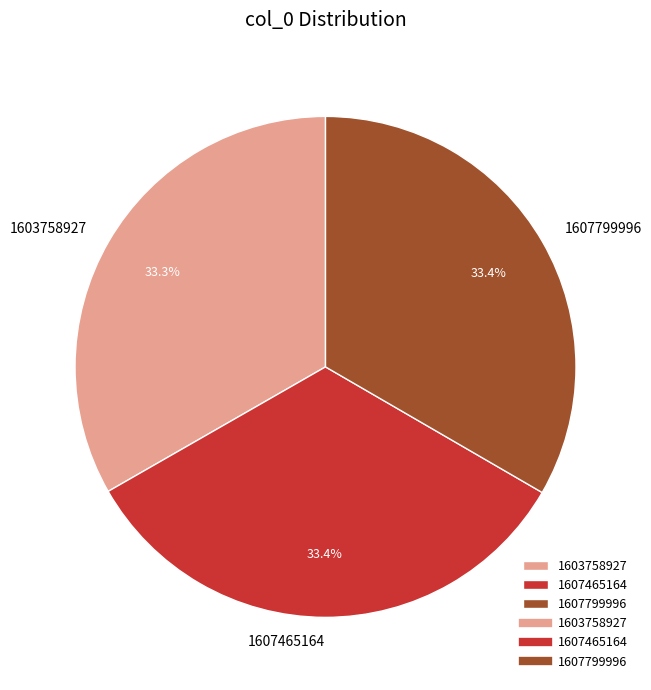

The 1607799996 slice represents 1% of the pie. True or false?

False